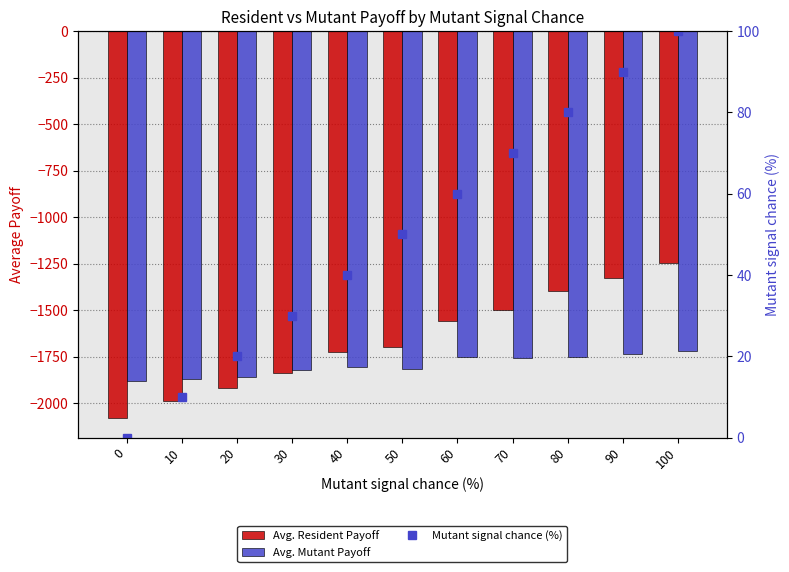

What are all the series names shown in the legend?

Avg. Resident Payoff, Avg. Mutant Payoff, Mutant signal chance (%)